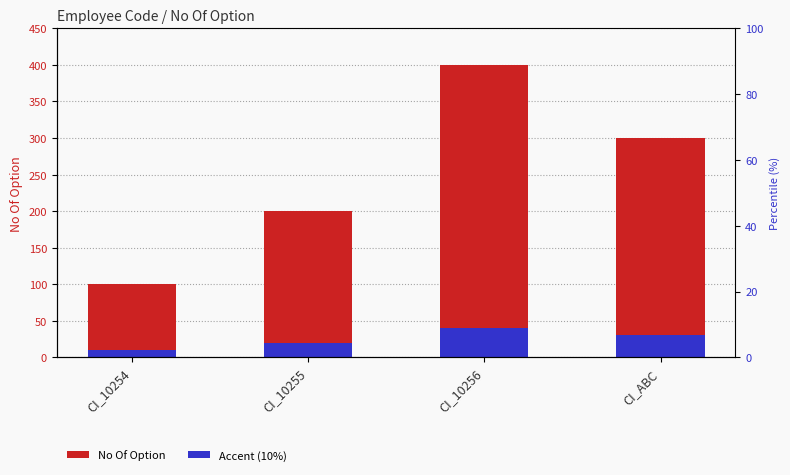

Is it true that Accent (10%) equals 30 at CI_ABC?

True